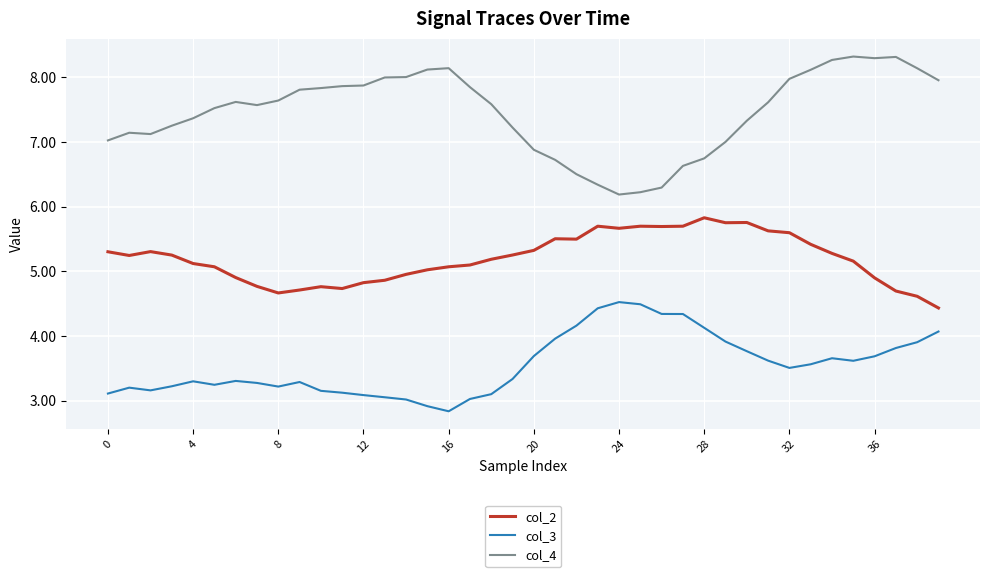

Rank the series by their average value, from highest to lowest.

col_4, col_2, col_3